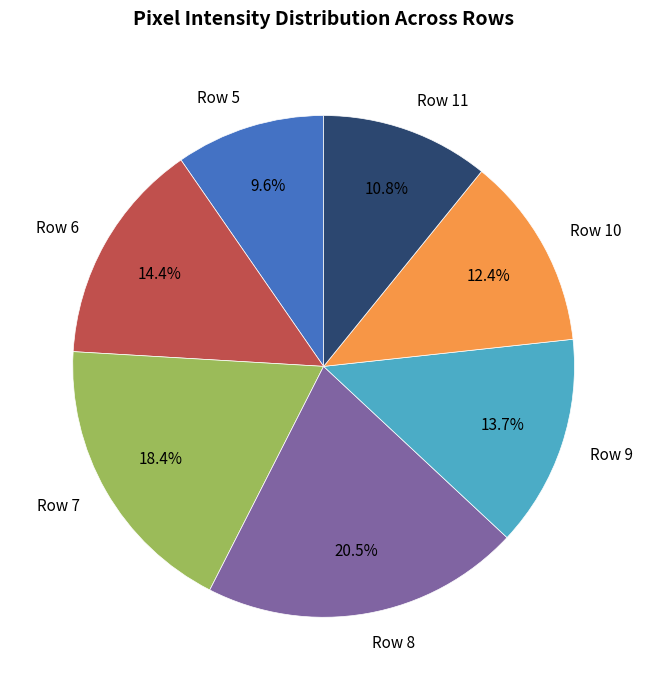

Does any single category account for the majority?

No